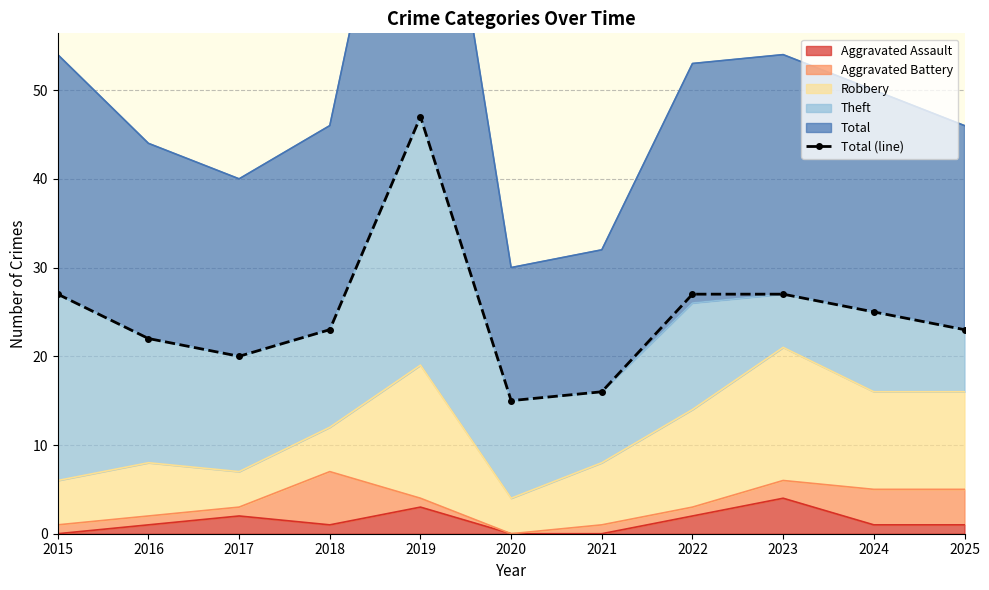

Reading right to left, what are all the values shown in this chart?

2025=23	2024=25	2023=27	2022=27	2021=16	2020=15	2019=47	2018=23	2017=20	2016=22	2015=27